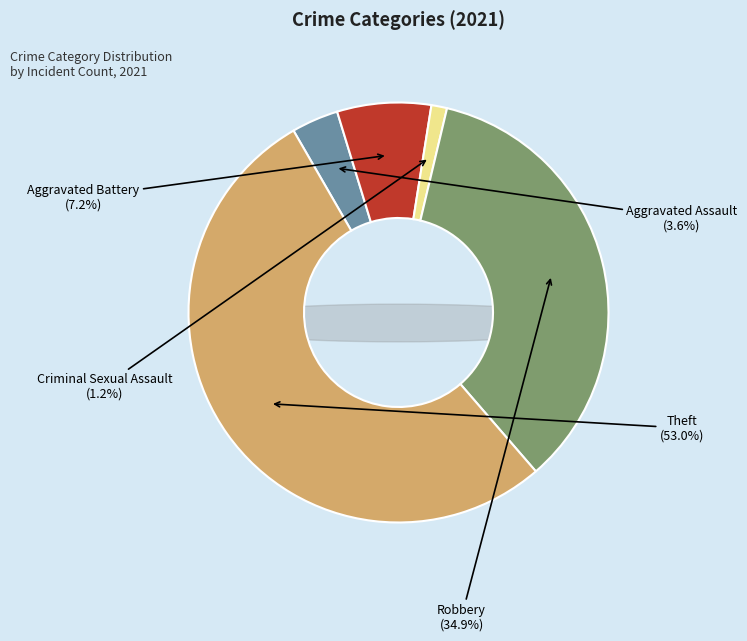

To the nearest percent, what is the combined percentage of Criminal Sexual Assault and Aggravated Battery?

8%